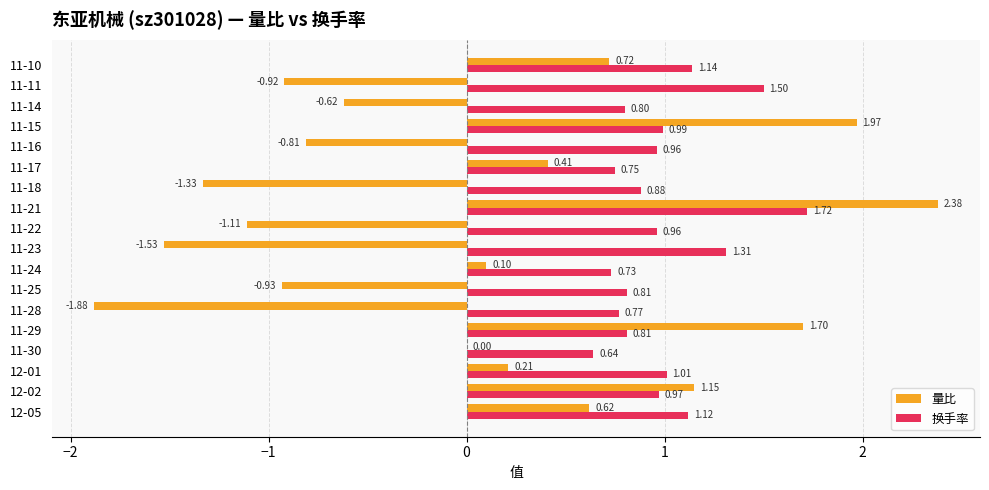

How many series are shown in this chart?

2